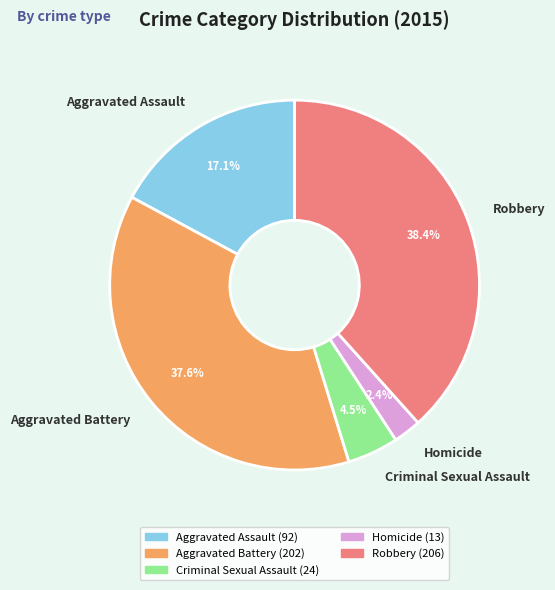

To the nearest percent, what is the difference between the largest and smallest slice percentages?

36%